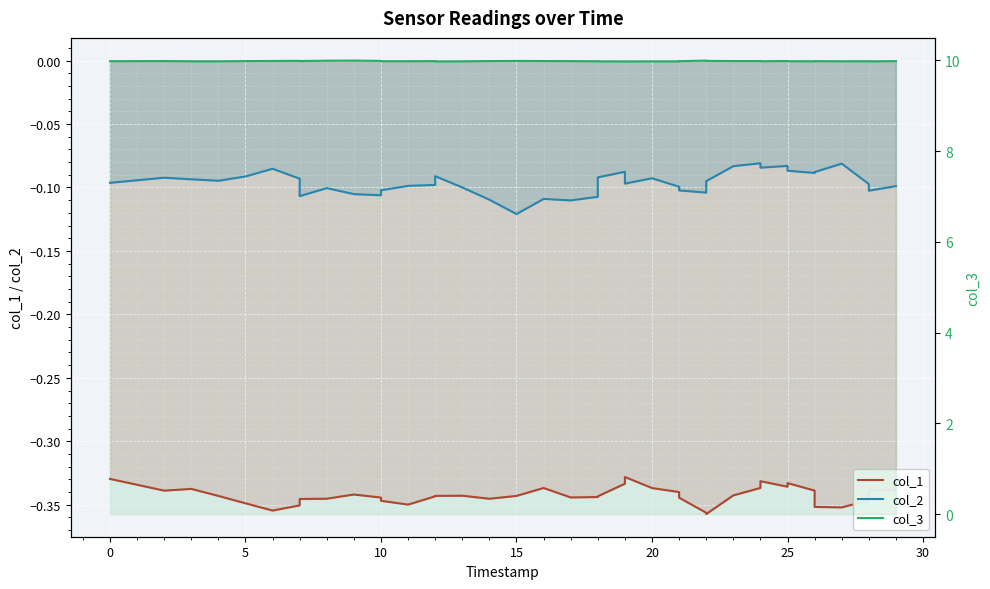

At which category does col_3 reach its first local valley?

10